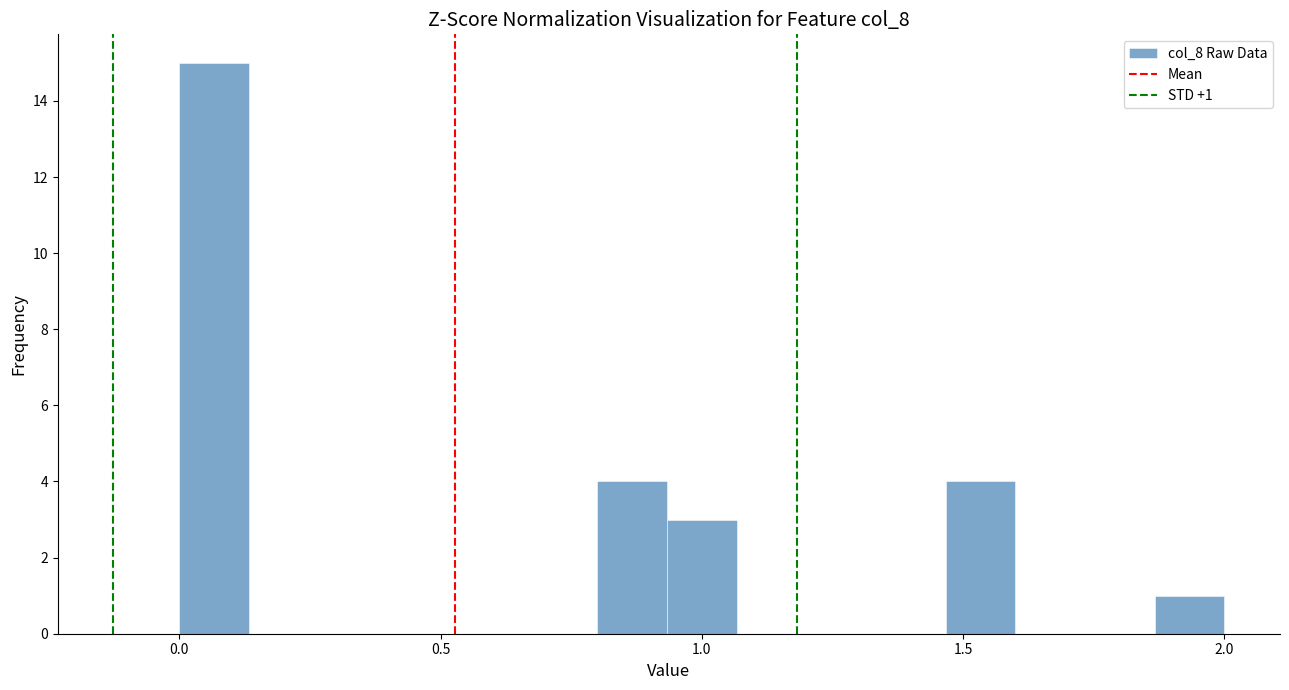

Read against the x-axis, roughly where is the centre of the tallest bar?

0.05